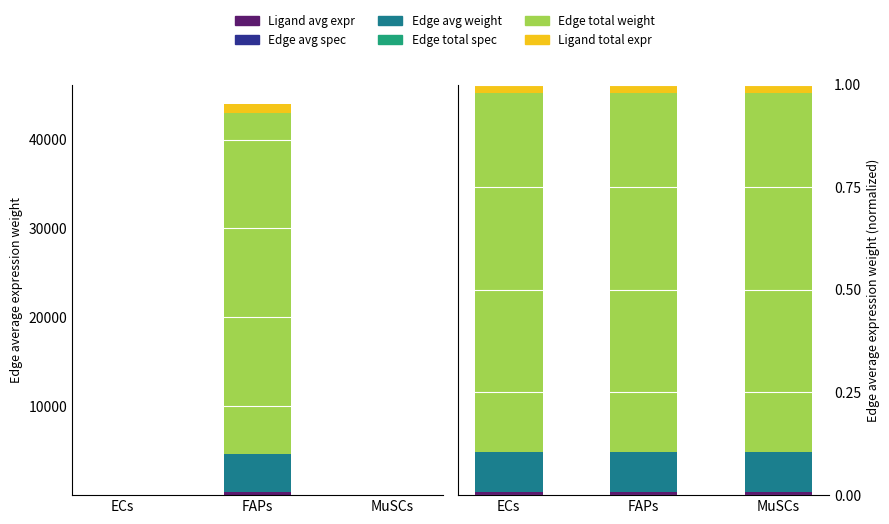

What position from the right is FAPs?

2